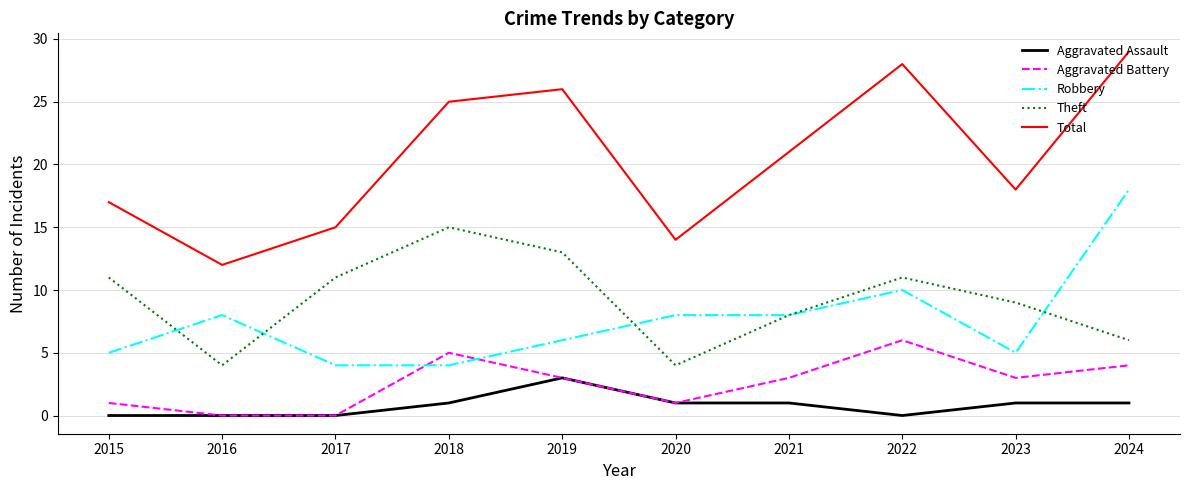

Does the chart display data point markers on the line(s)?

No